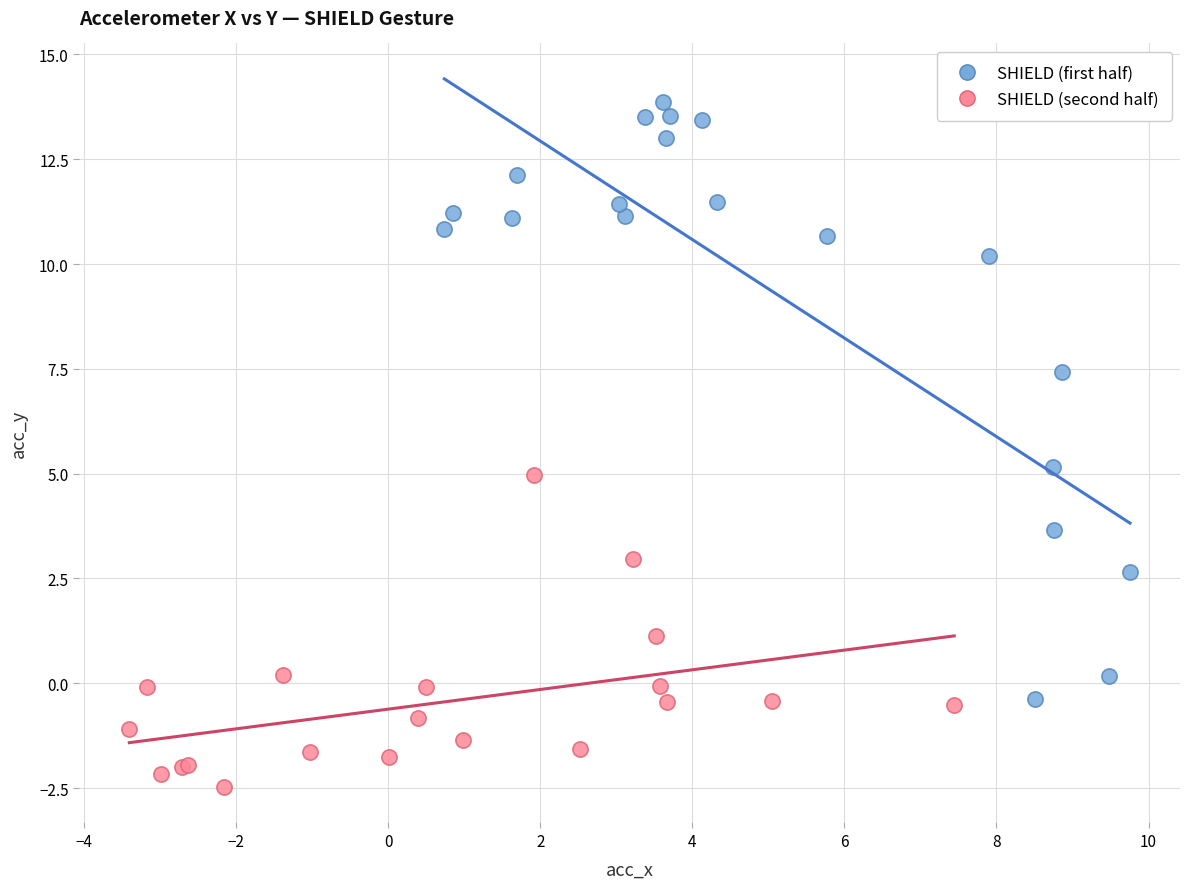

Which series has the widest spread of Y values?

SHIELD (first half)